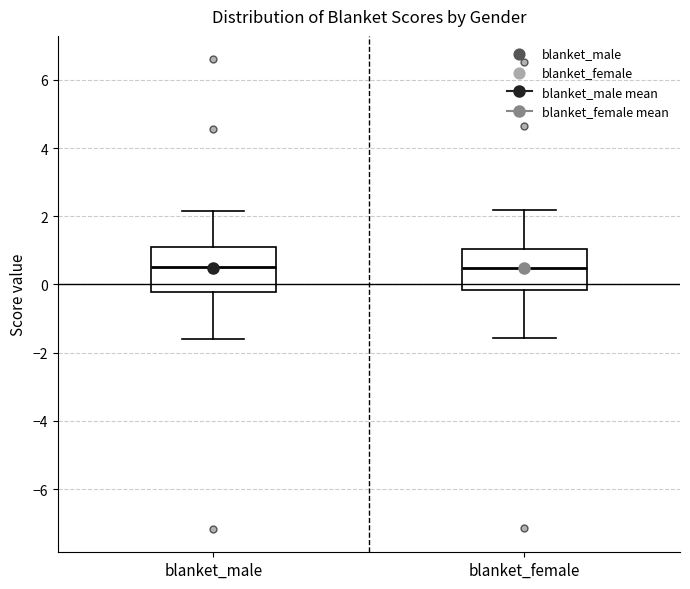

Where is the upper edge of the box for blanket_male on the y-axis? The values are not printed on the chart, so give them approximately, as read against the axis.

1.0